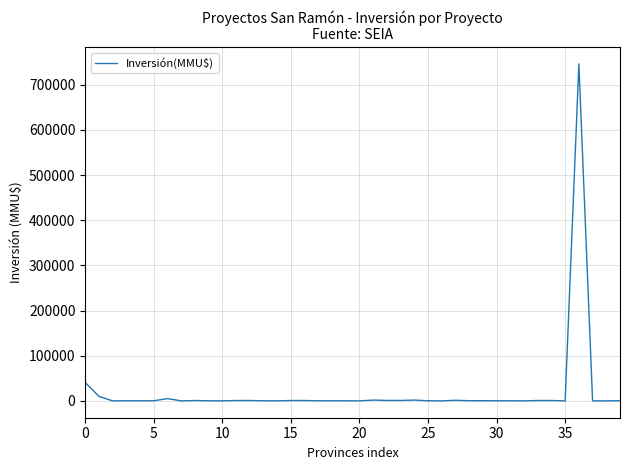

What is the maximum value shown in the chart?

746318